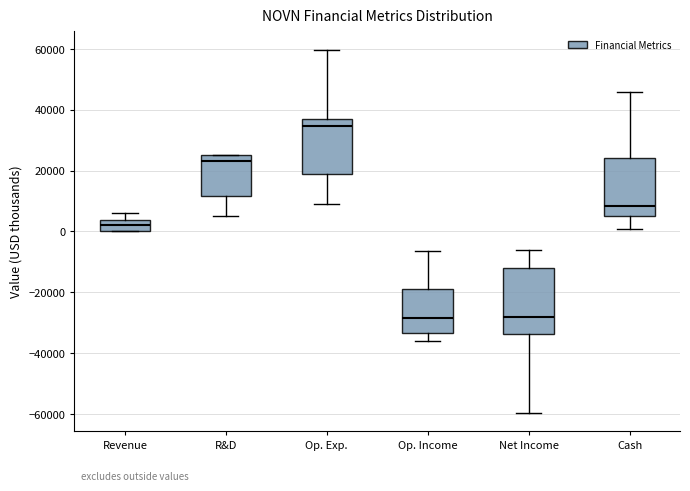

Reading left to right, read every box against the y-axis: the position of its median line, the range the box covers, and the ends of its whiskers. The values are not printed on the chart, so give them approximately, as read against the axis.

Revenue: median 2000, box 0 to 4000, whiskers 0 to 6000
R&D: median 24000, box 12000 to 26000, whiskers 6000 to 26000
Op. Exp.: median 34000, box 18000 to 36000, whiskers 10000 to 60000
Op. Income: median -28000, box -34000 to -18000, whiskers -36000 to -6000
Net Income: median -28000, box -34000 to -12000, whiskers -60000 to -6000
Cash: median 8000, box 4000 to 24000, whiskers 0 to 46000